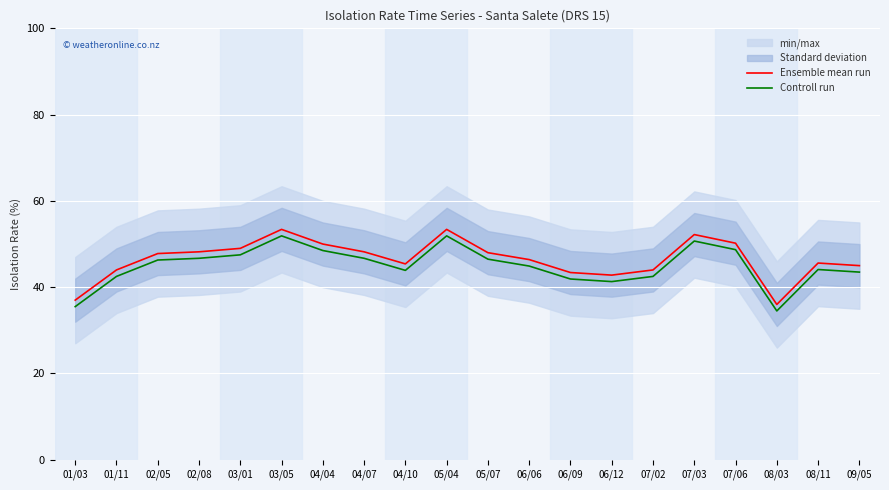

Which series changed the most between 02/05 and 07/02?

Ensemble mean run